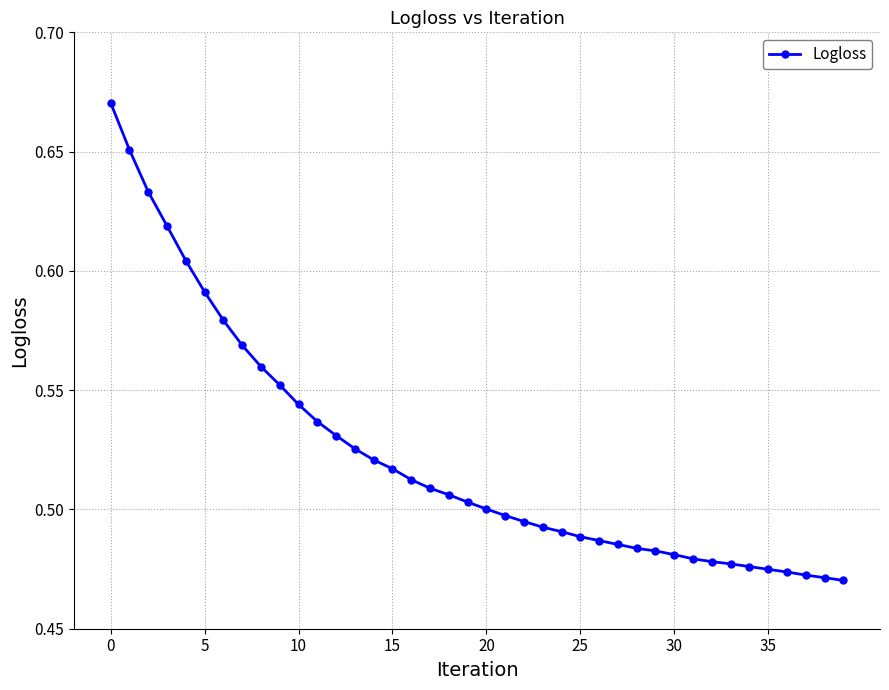

How many values are between 0 and 1?

40